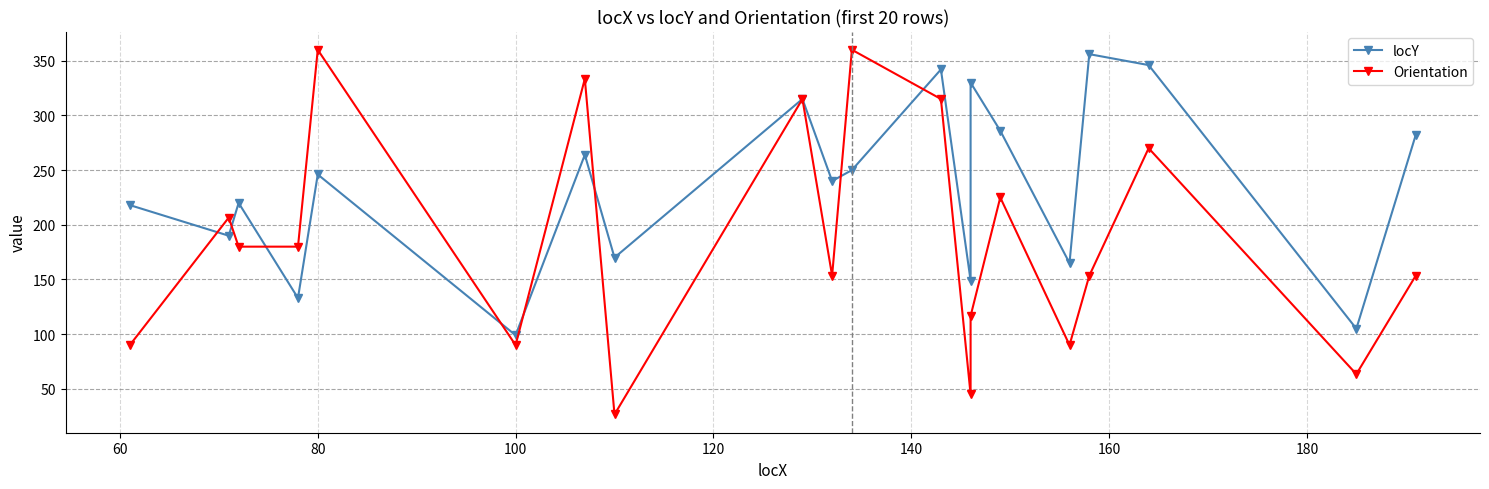

Rank the series by their average value, from highest to lowest.

locY, Orientation